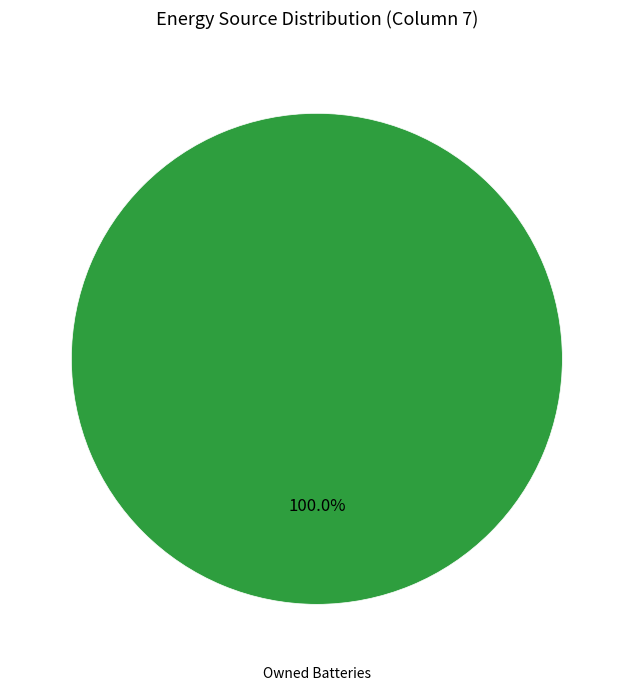

How many segments does this pie chart have?

1